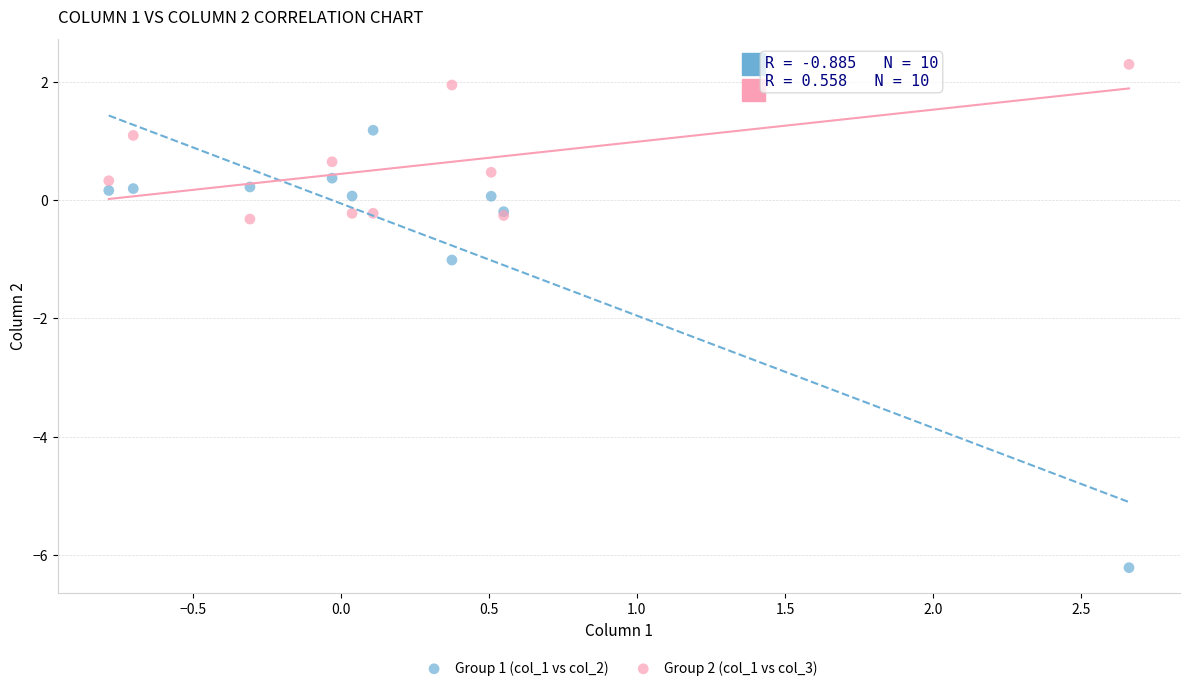

Which series has the widest spread of Y values?

Group 1 (col_1 vs col_2)